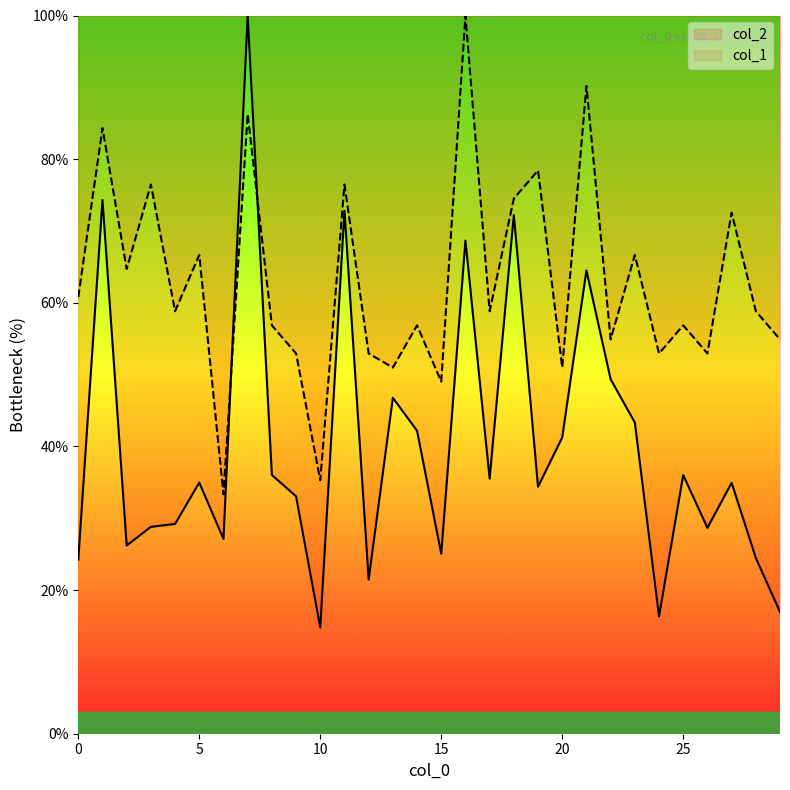

What is the total value across all series at 20?

92.2